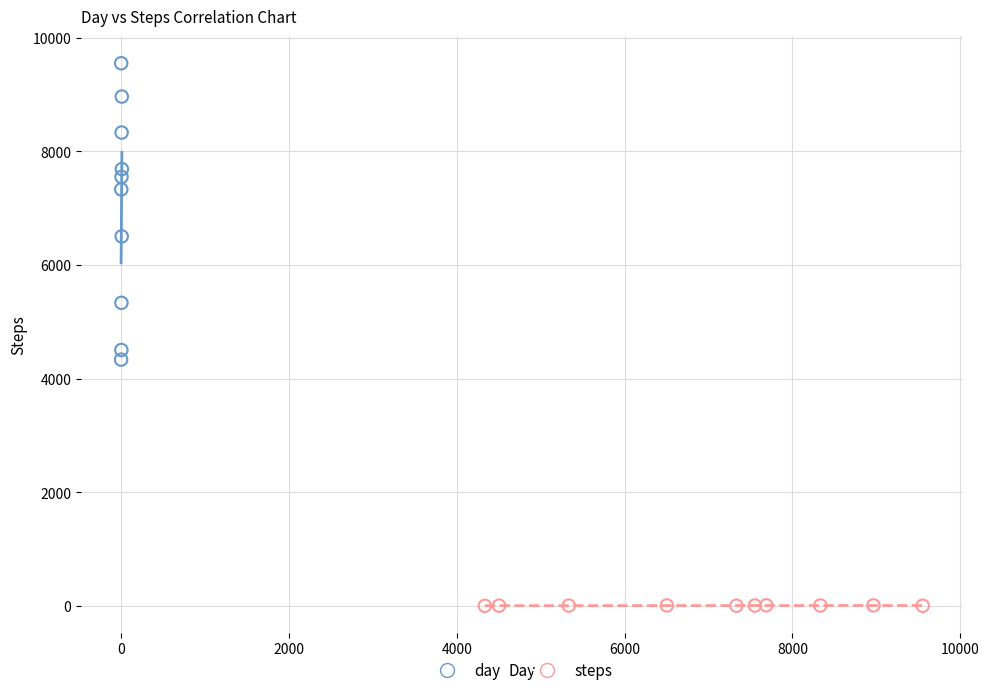

Which series contains the highest Y value?

day